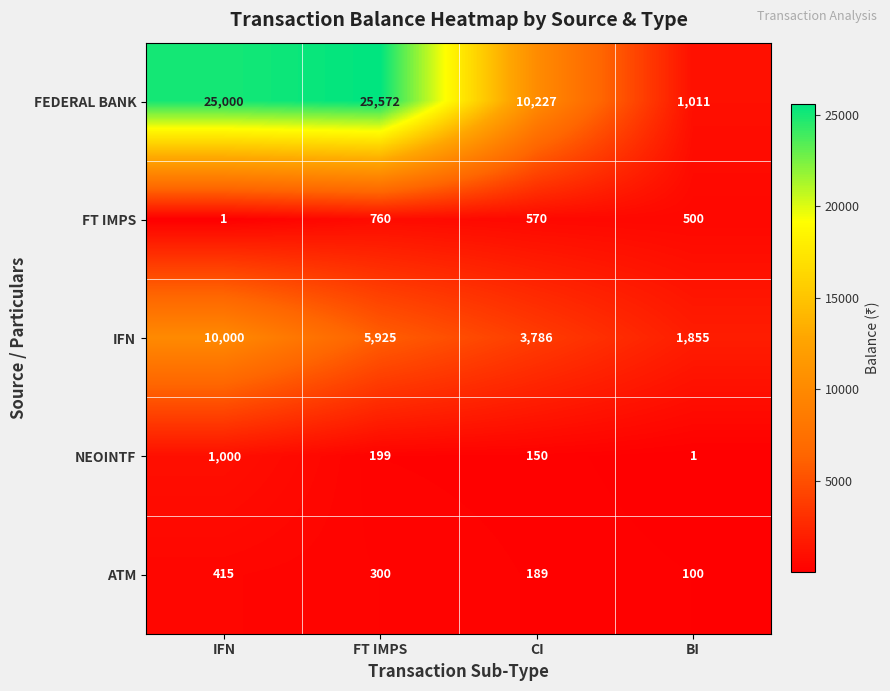

How many data points in FEDERAL BANK are less than 25000?

2